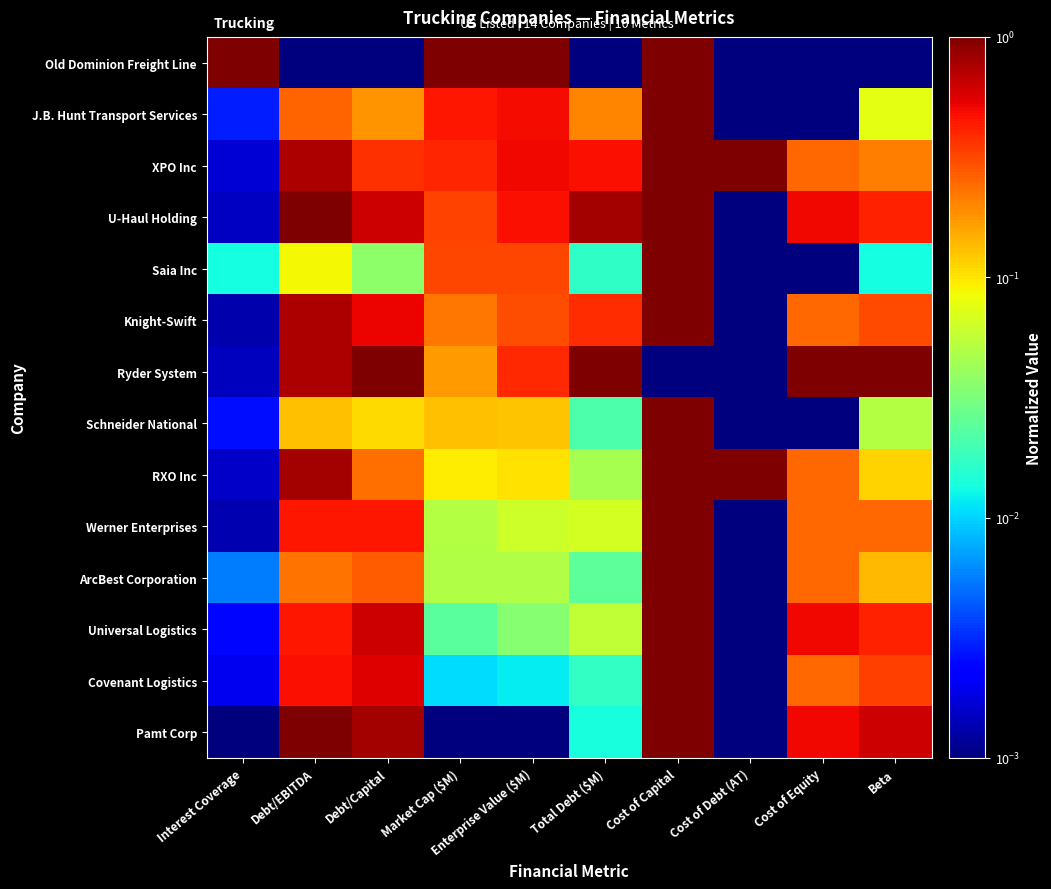

List the series in order of their peak value, highest first.

Old Dominion Freight Line, J.B. Hunt Transport Services, XPO Inc, U-Haul Holding, Saia Inc, Knight-Swift, Ryder System, Schneider National, RXO Inc, Werner Enterprises, ArcBest Corporation, Universal Logistics, Covenant Logistics, Pamt Corp